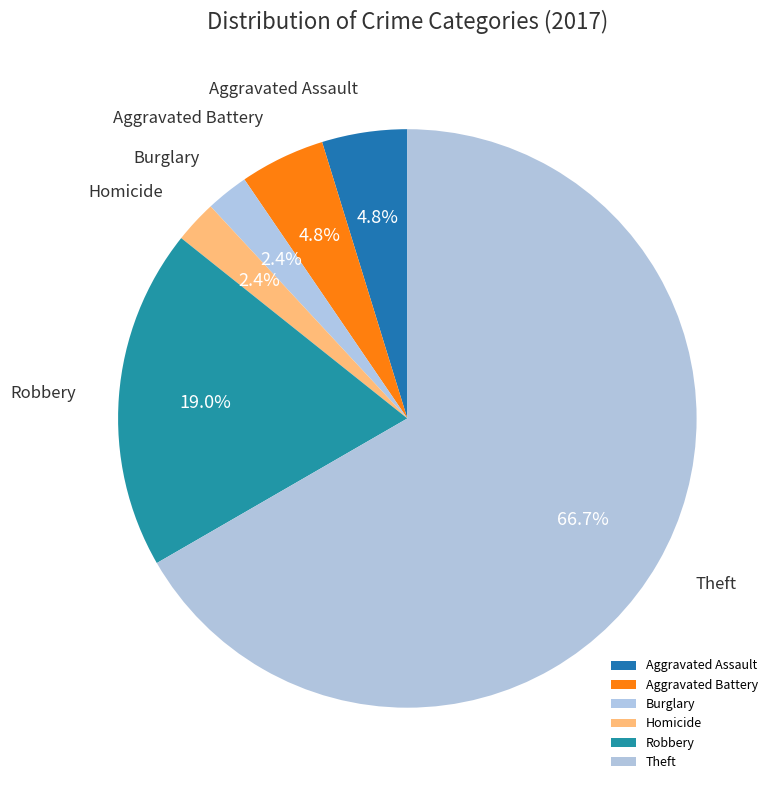

To the nearest percent, what is the average slice percentage?

17%